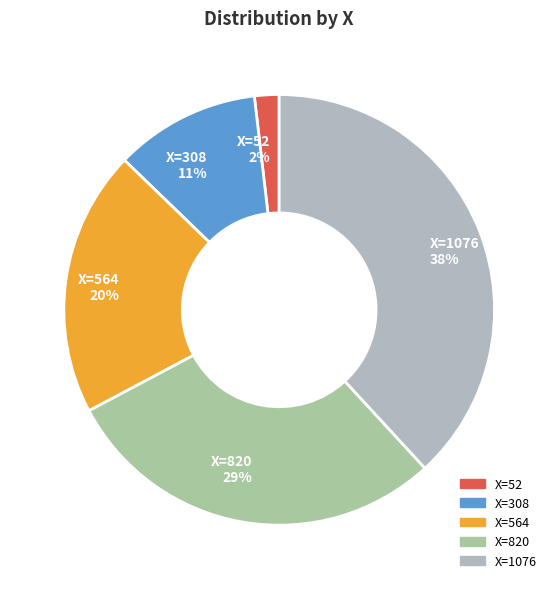

Which slice is the smallest?

X=52